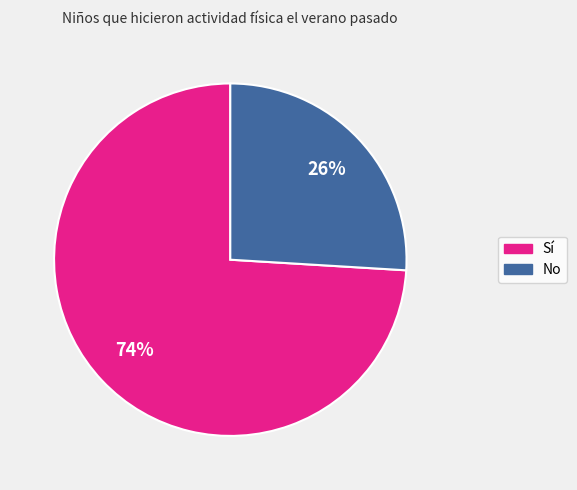

To the nearest percent, what is the average slice percentage?

50%